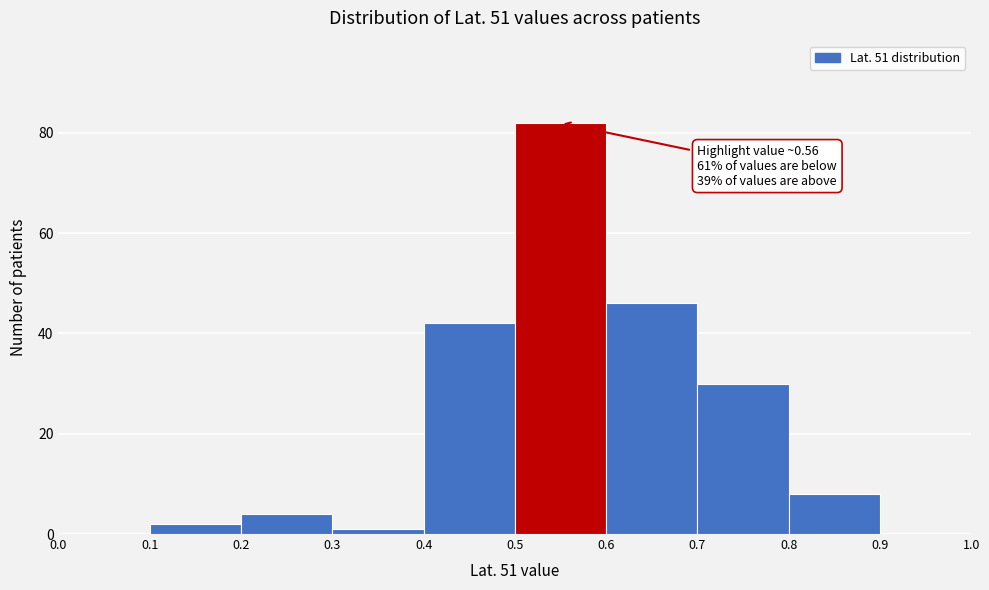

Which range on the x-axis has the tallest bar?

0.5 to 0.6